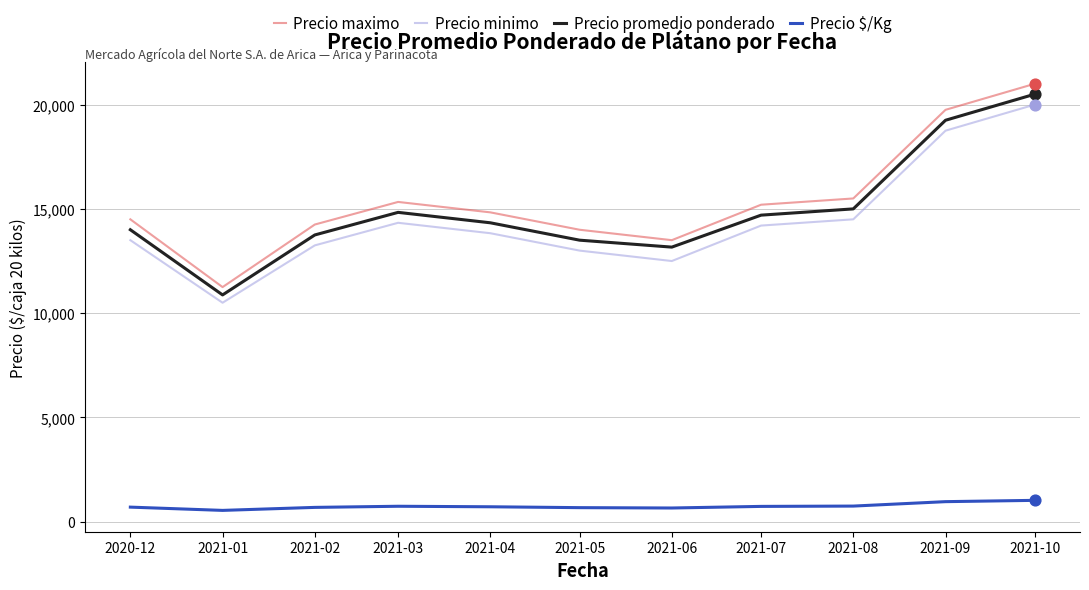

Which series has the widest spread of values?

Precio maximo